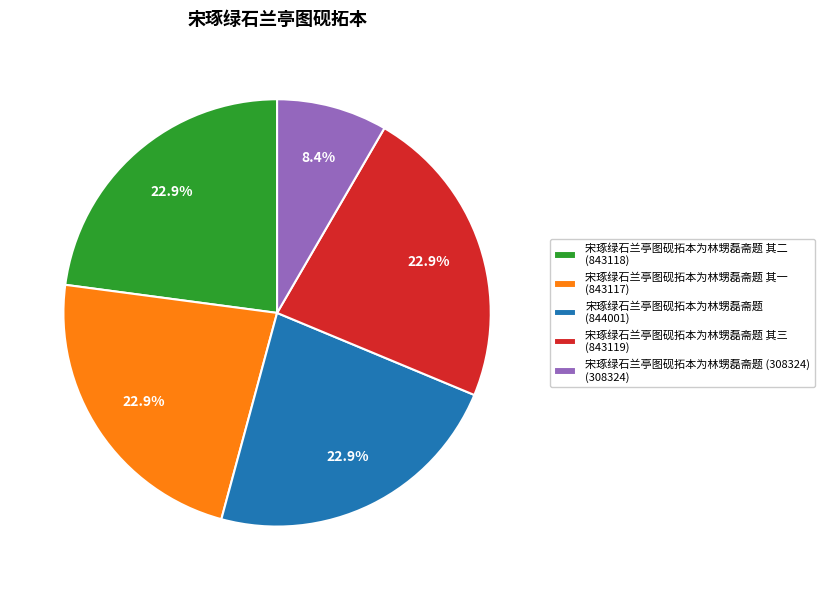

Is there a majority slice in this chart?

No